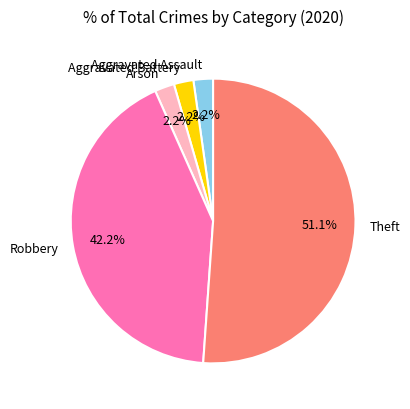

To the nearest percent, what is the average slice percentage?

20%